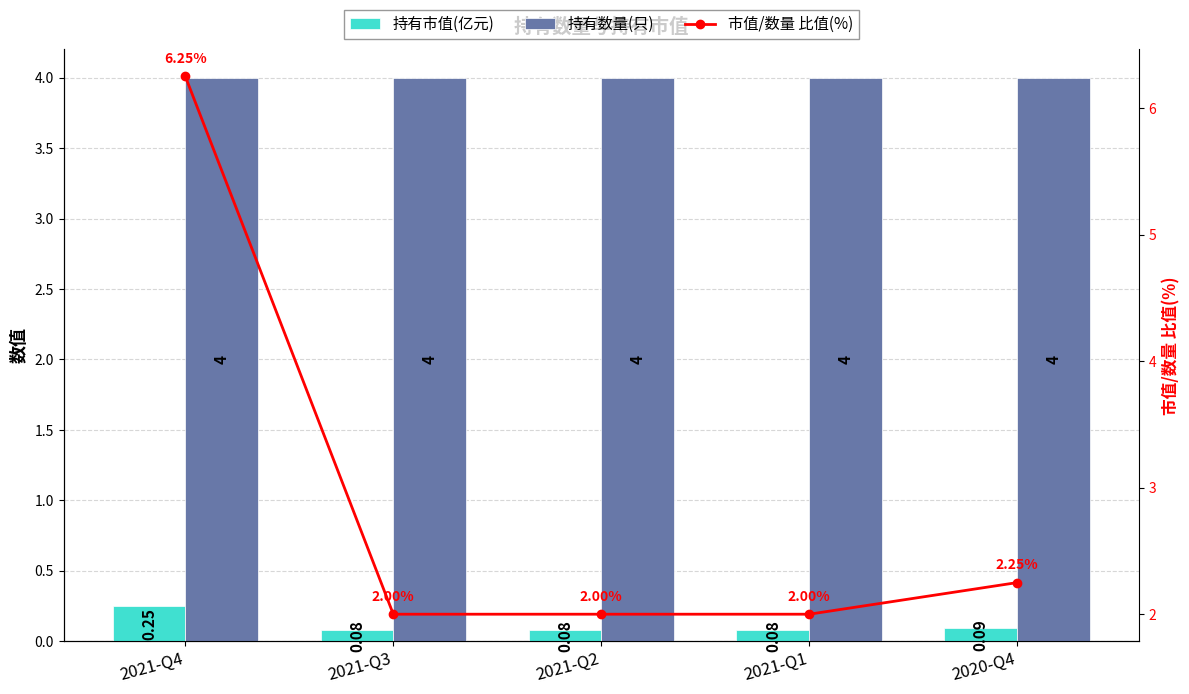

Which series has the largest total across all categories?

持有数量(只)